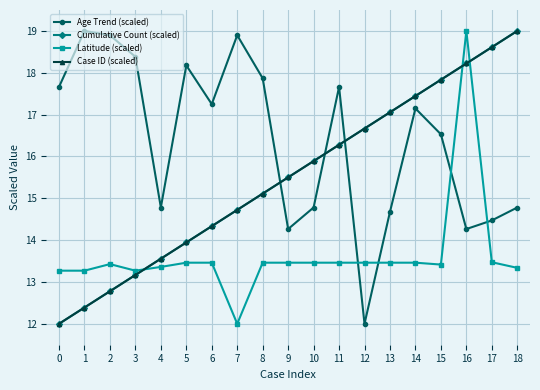

Is this an area chart (filled region under the line)?

No